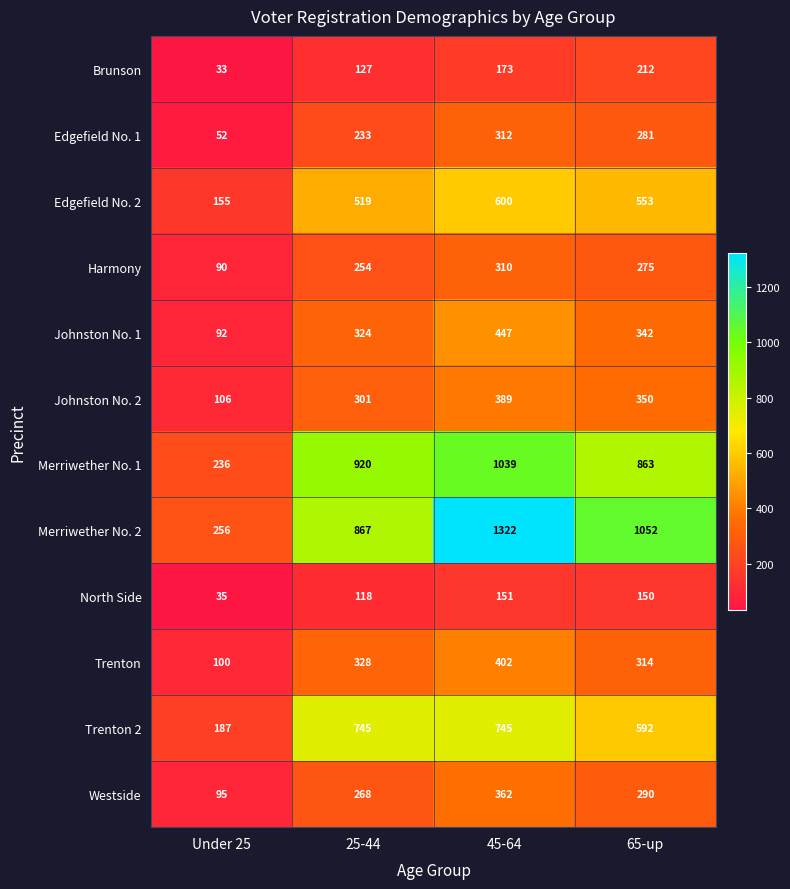

What is the approximate value of Trenton at Under 25, to the nearest 50?

100